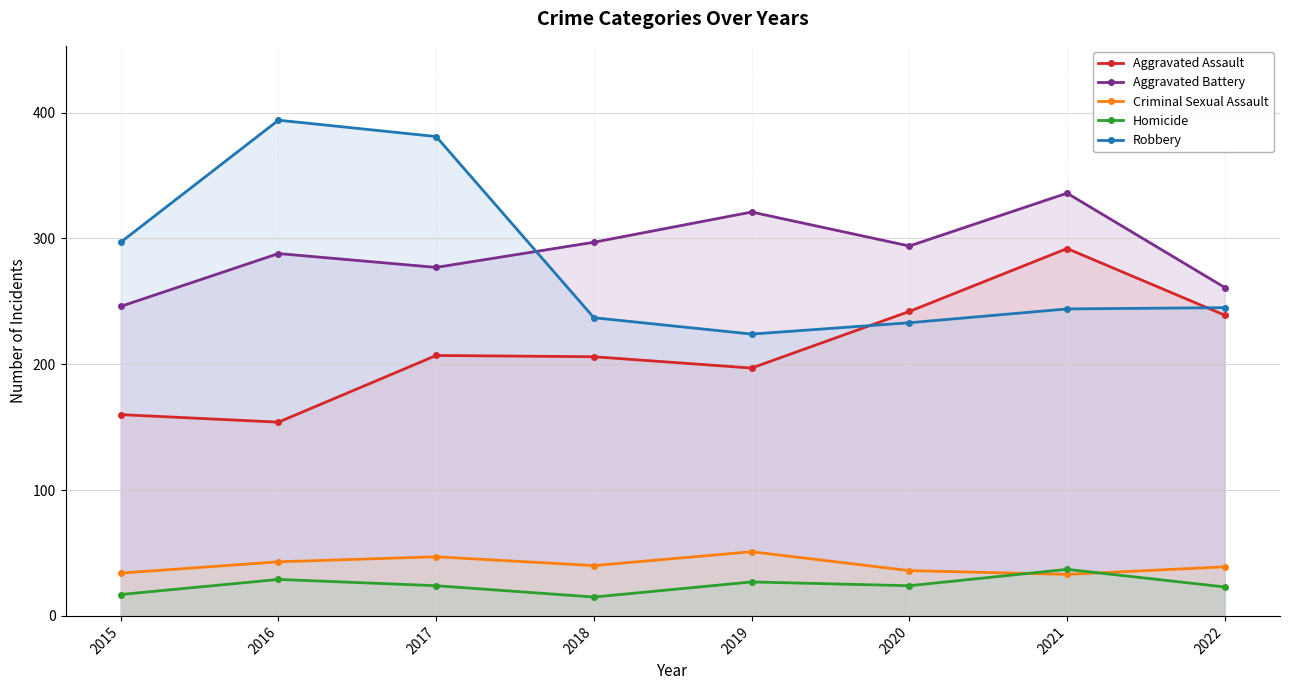

Between 2018 and 2017, which is larger?

2017